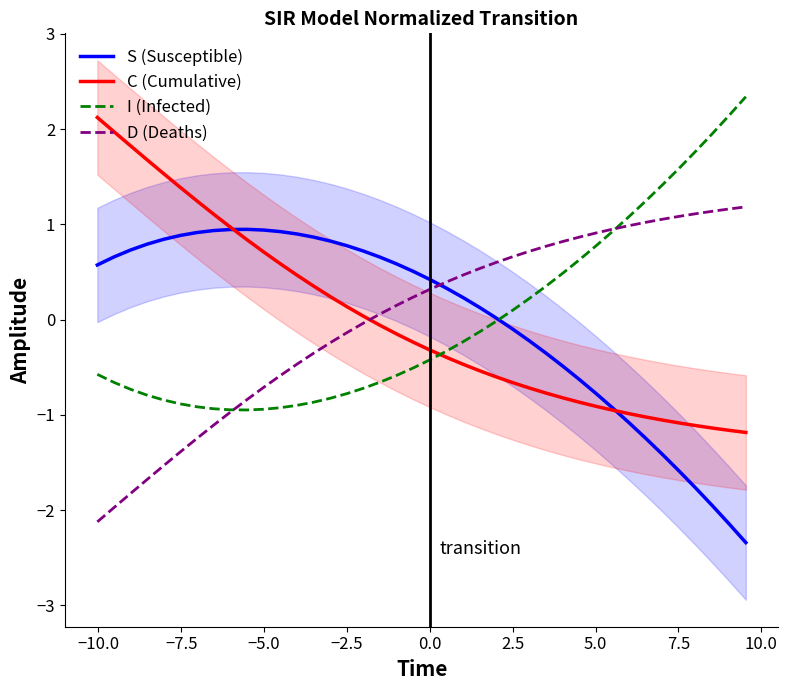

Does the chart display data point markers on the line(s)?

No